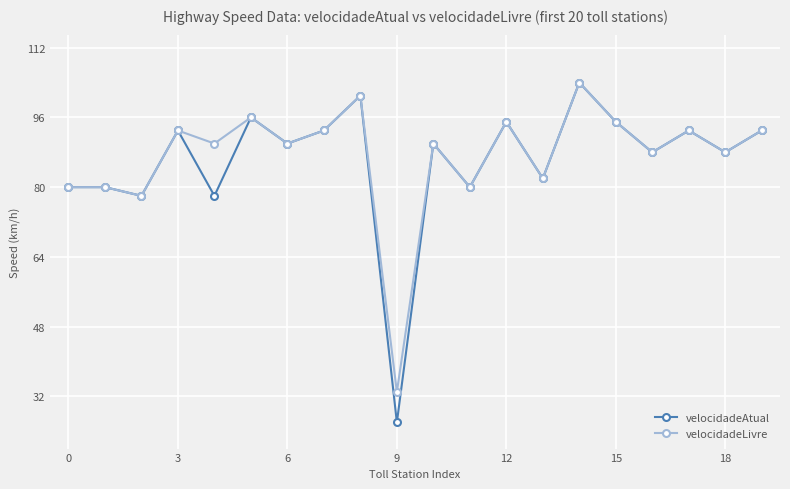

What is the value of the velocidadeLivre point at the 13th from the left?

95